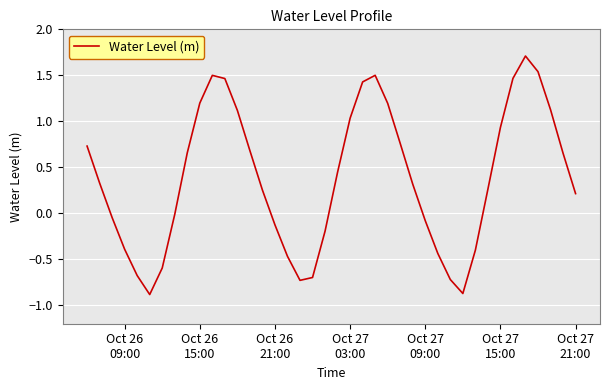

What is the minimum value shown in the chart?

-0.9